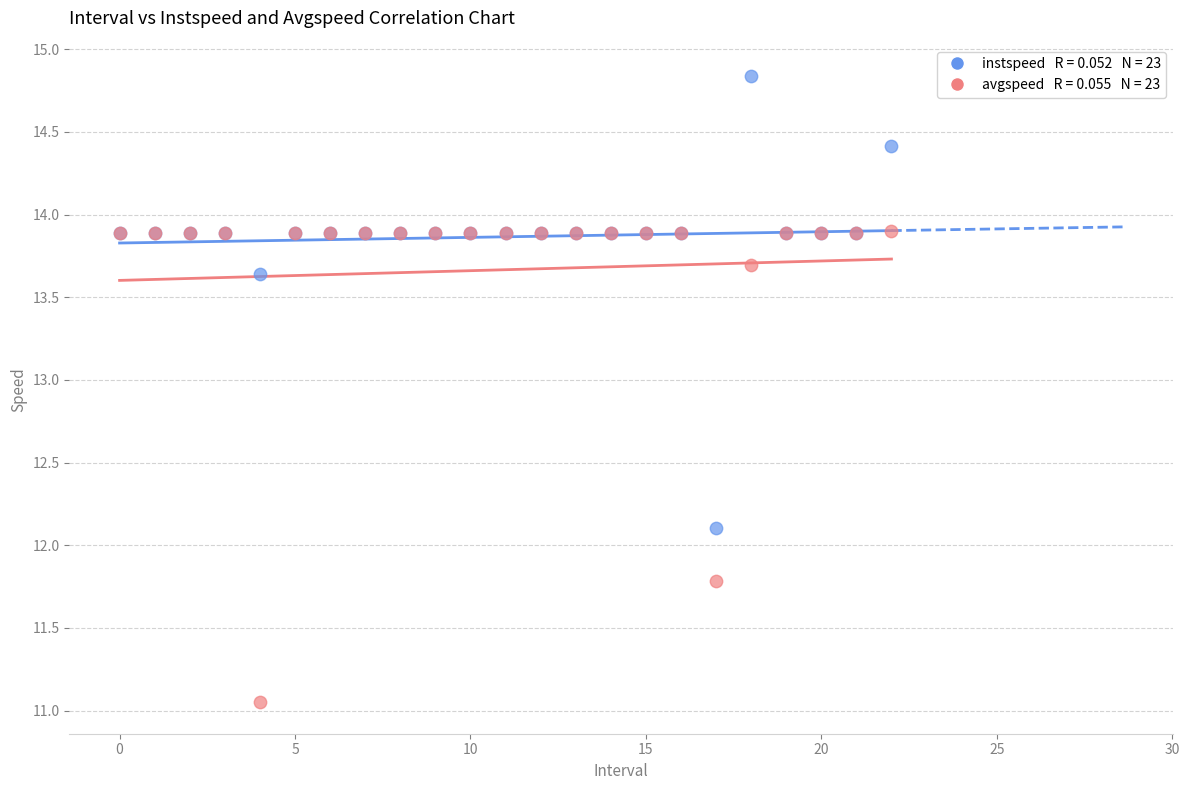

Across all series, what Y value is closest to 12?

12.1